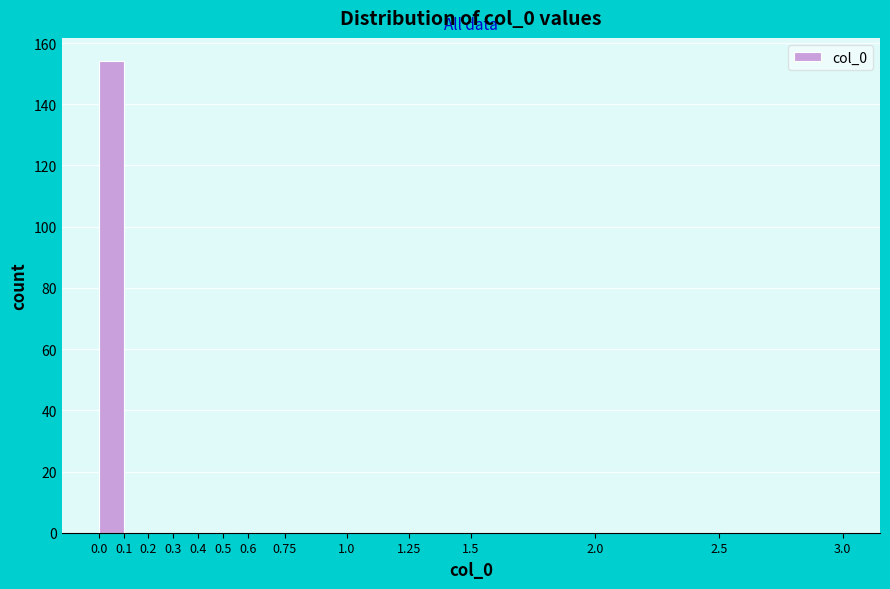

Which range on the x-axis has the tallest bar?

0.0 to 0.1